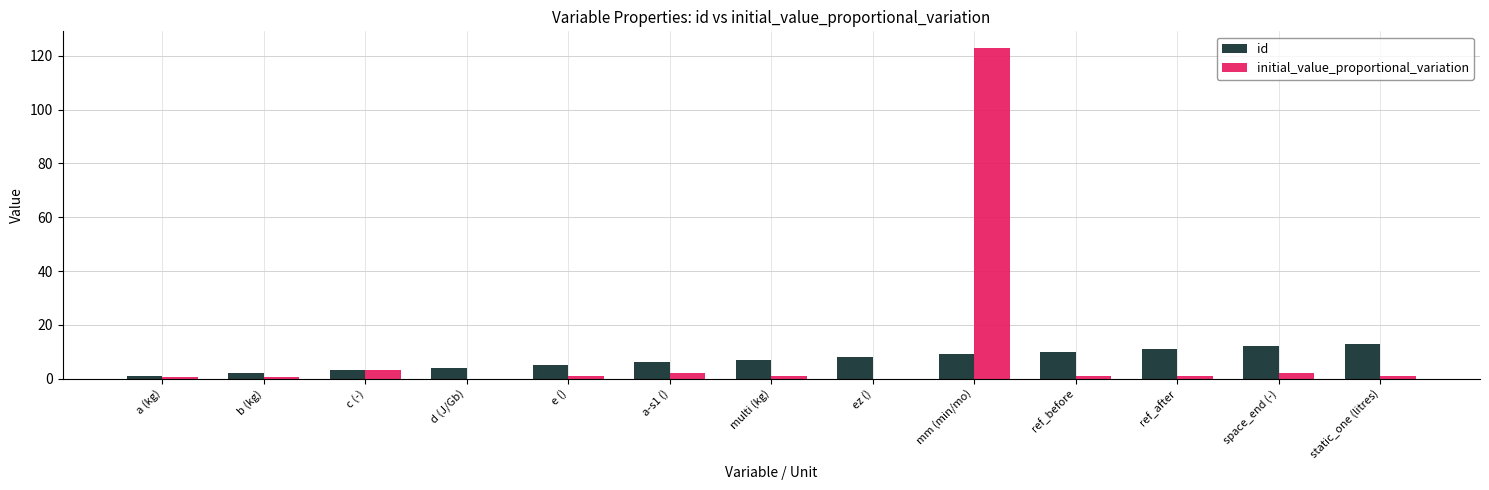

At which category is the sum across all series the highest?

mm (min/mo)